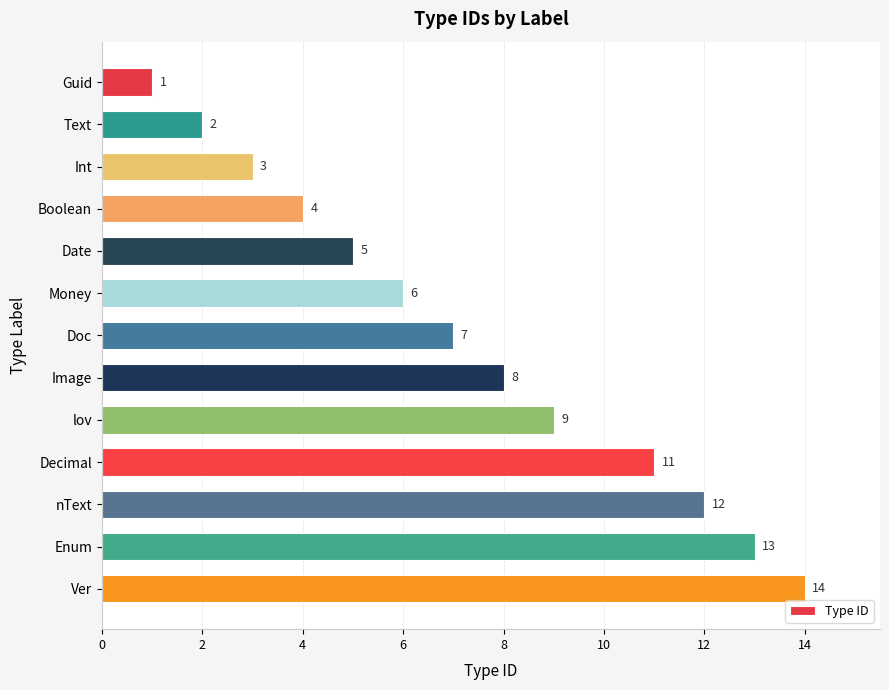

What is the difference between the maximum and minimum values?

13